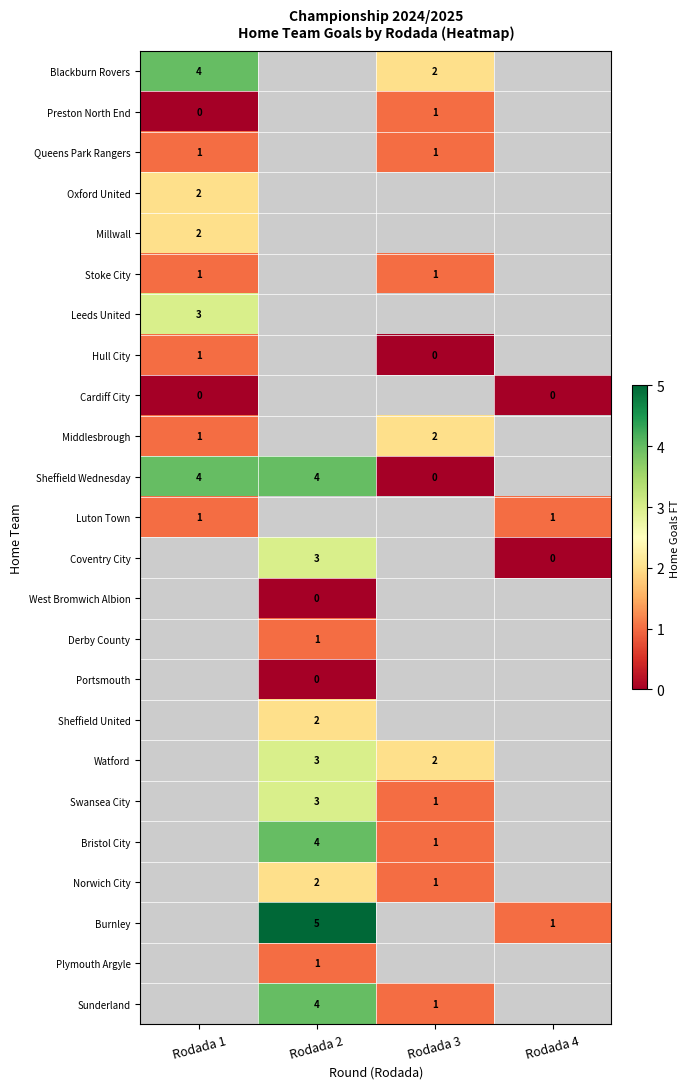

How many distinct data groups are displayed?

24